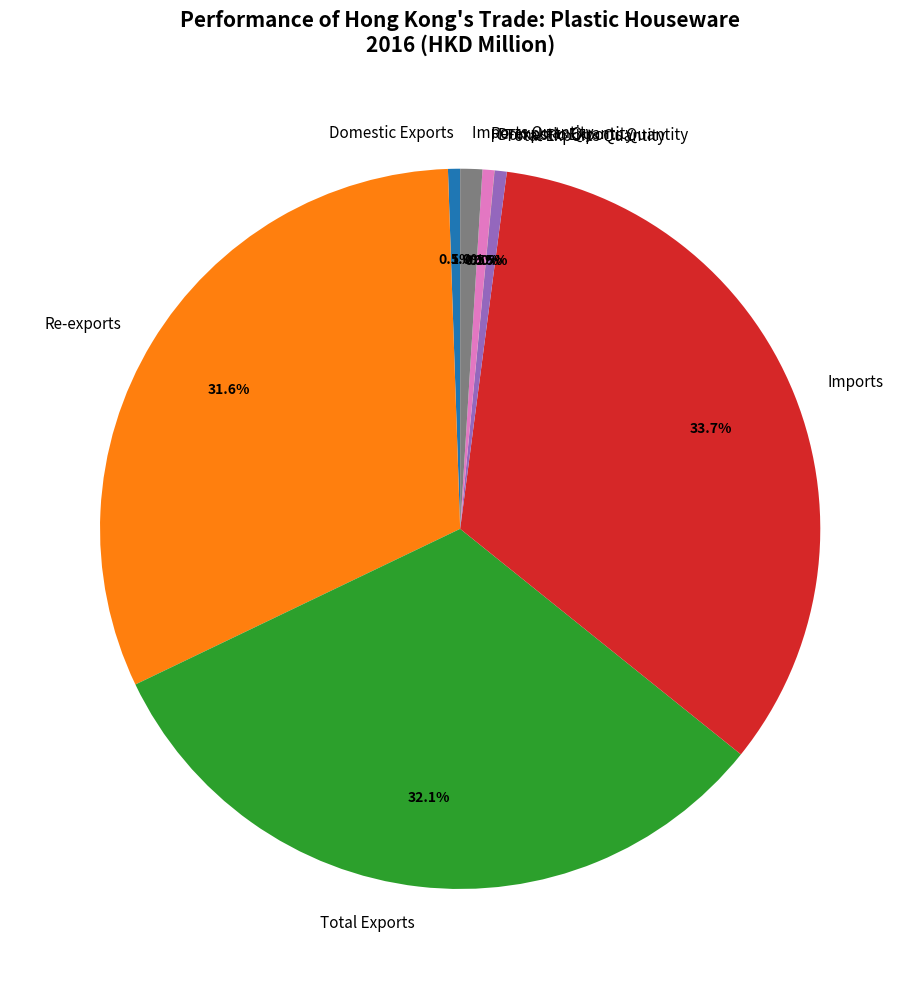

What is the largest slice in the pie chart?

Imports